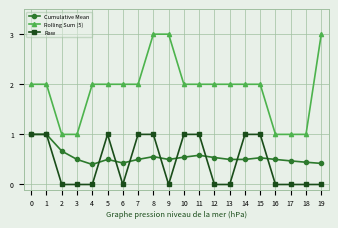

What is the spread (max minus min) of values at 19?

3.0